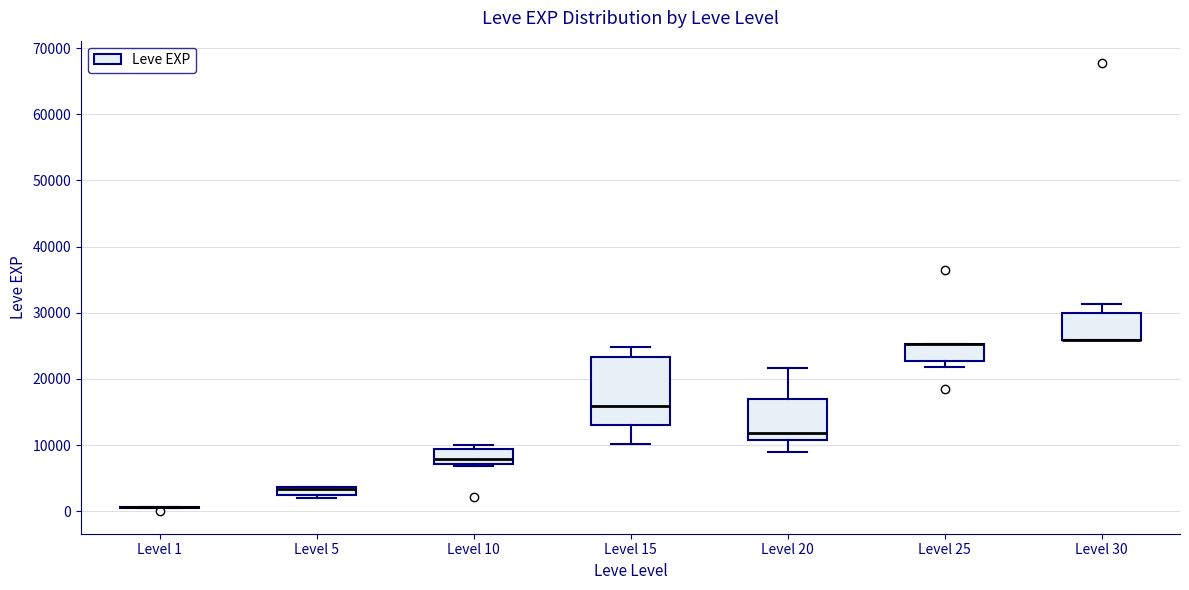

Where is the upper edge of the box for Level 20 on the y-axis? The values are not printed on the chart, so give them approximately, as read against the axis.

17000